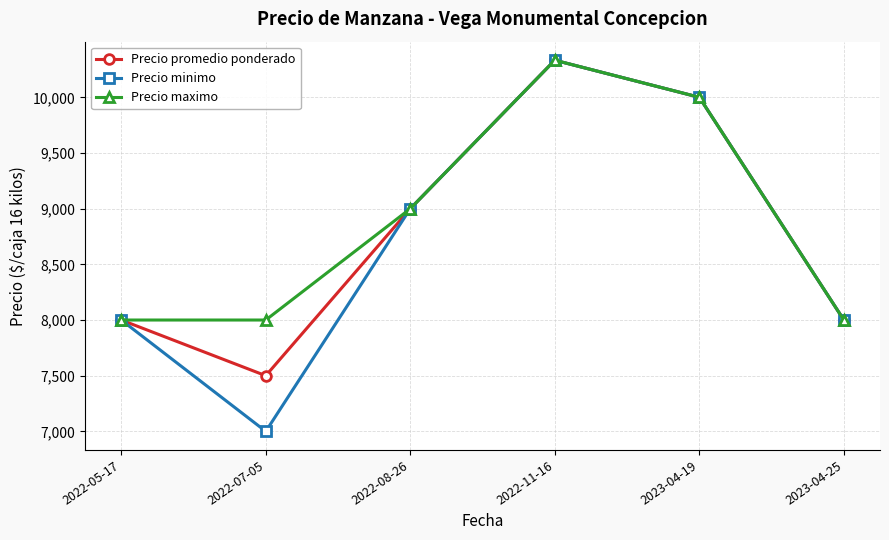

Is it true that Precio promedio ponderado equals 13440 at 2022-08-26?

False